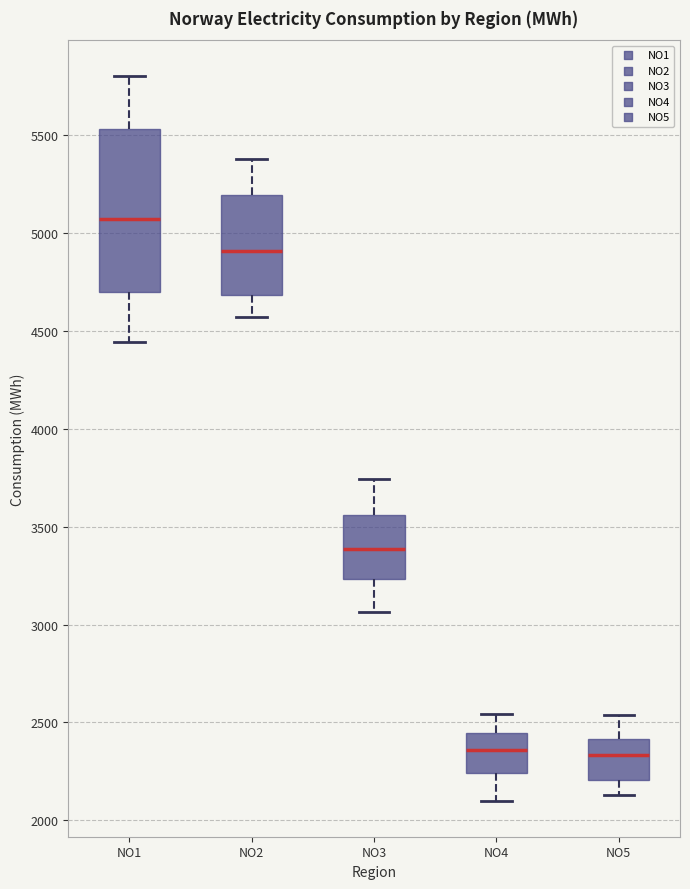

Reading left to right, read every box against the y-axis: the position of its median line, the range the box covers, and the ends of its whiskers. The values are not printed on the chart, so give them approximately, as read against the axis.

NO1: median 5050, box 4700 to 5550, whiskers 4450 to 5800
NO2: median 4900, box 4700 to 5200, whiskers 4550 to 5400
NO3: median 3400, box 3250 to 3550, whiskers 3050 to 3750
NO4: median 2350, box 2250 to 2450, whiskers 2100 to 2550
NO5: median 2350, box 2200 to 2400, whiskers 2150 to 2550